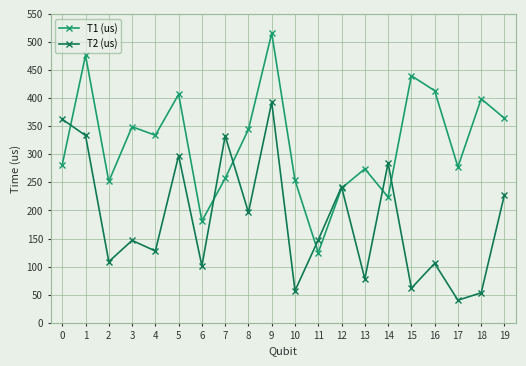

What is the sum of the T2 (us) values at 17 and 5?

337.9